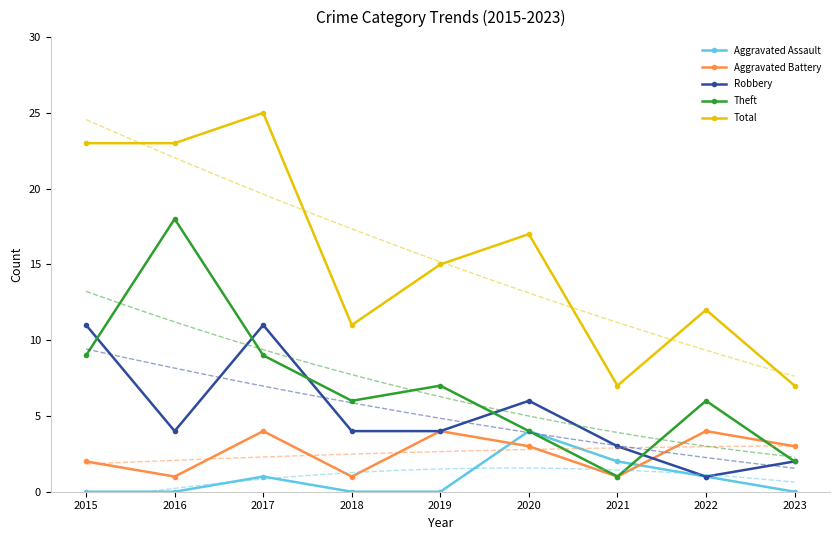

At which label does Aggravated Assault reach its minimum?

2015